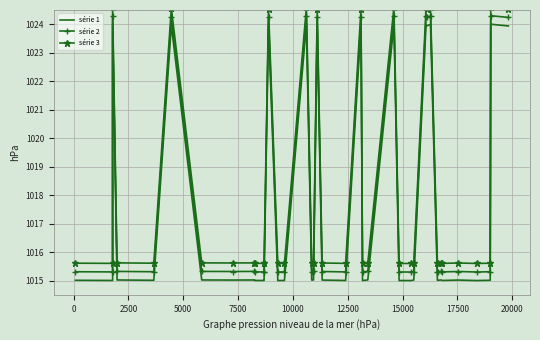

What is the average value of the série 3 series?

1018.3